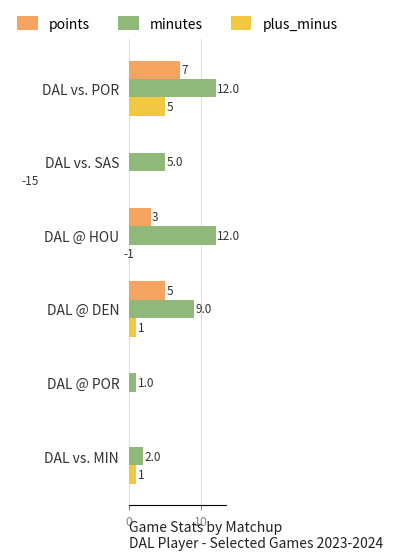

What position from the right is DAL vs. POR?

6